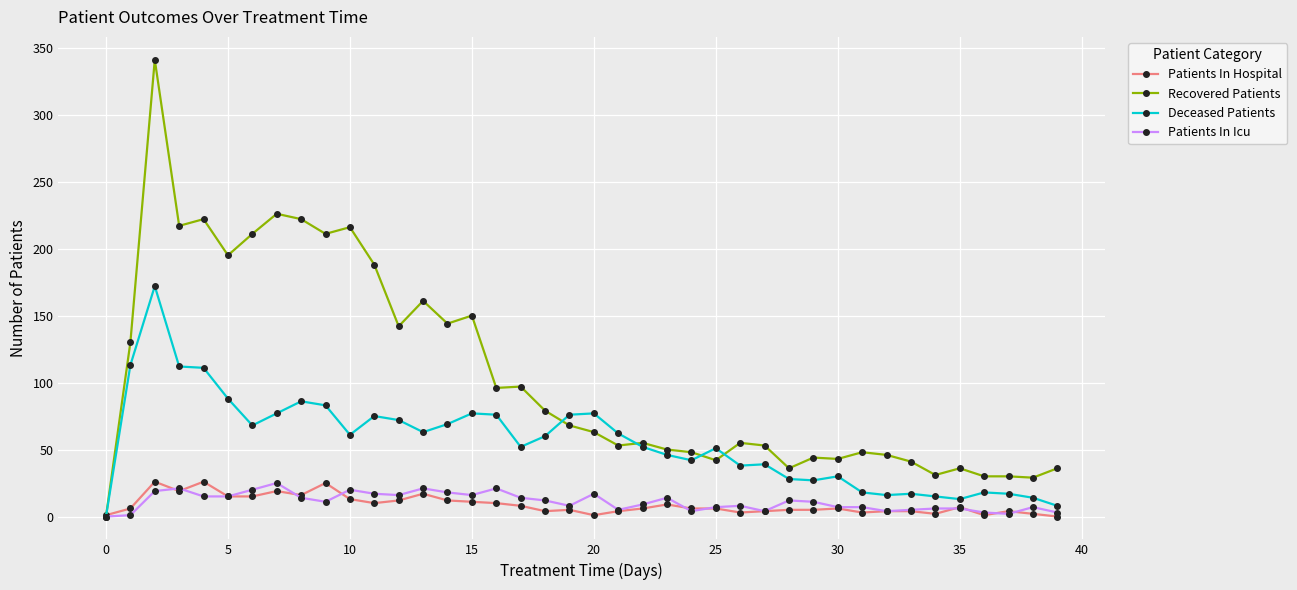

How many categories are shown in the chart?

40